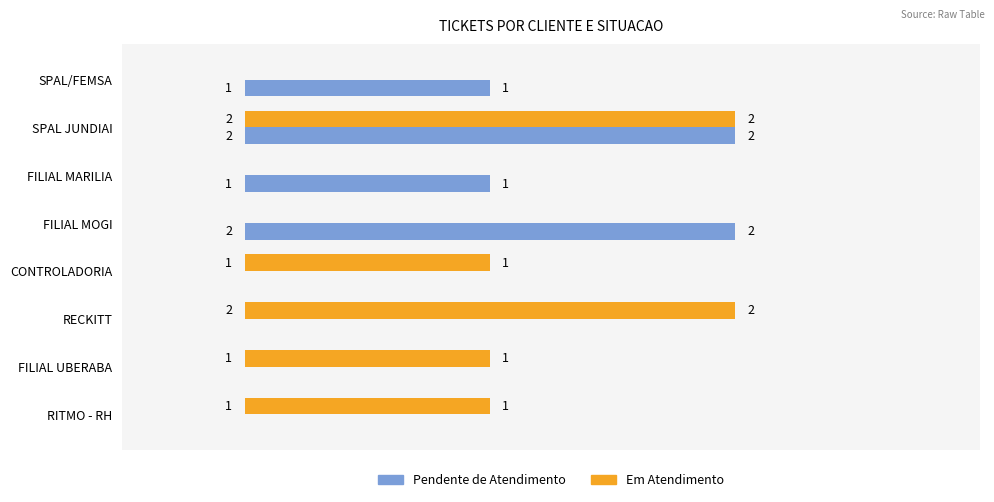

At which category is the sum across all series the highest?

SPAL JUNDIAI